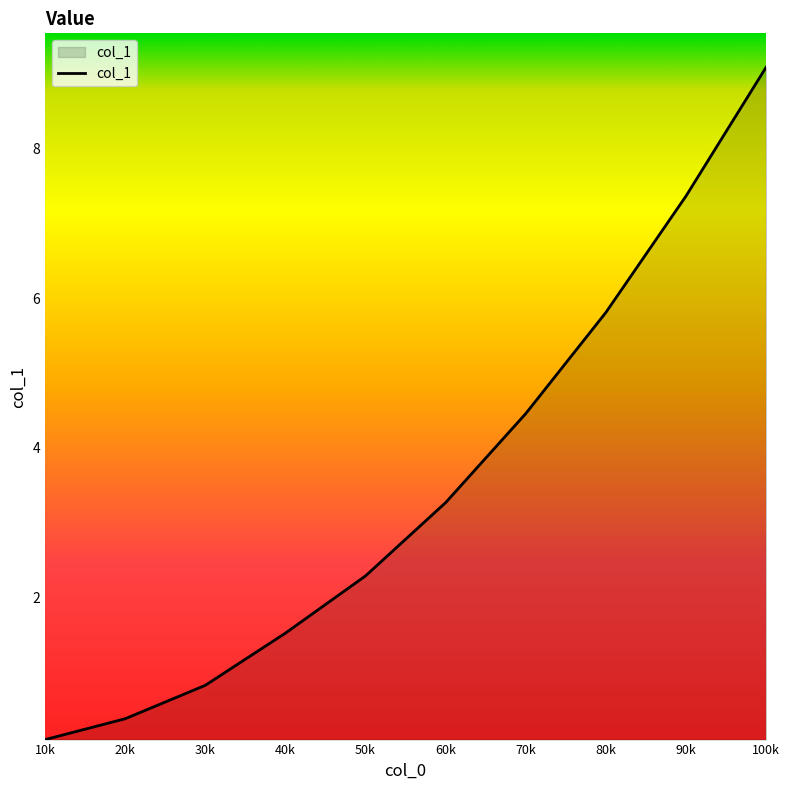

The value at 50k is 2.3. True or false?

True